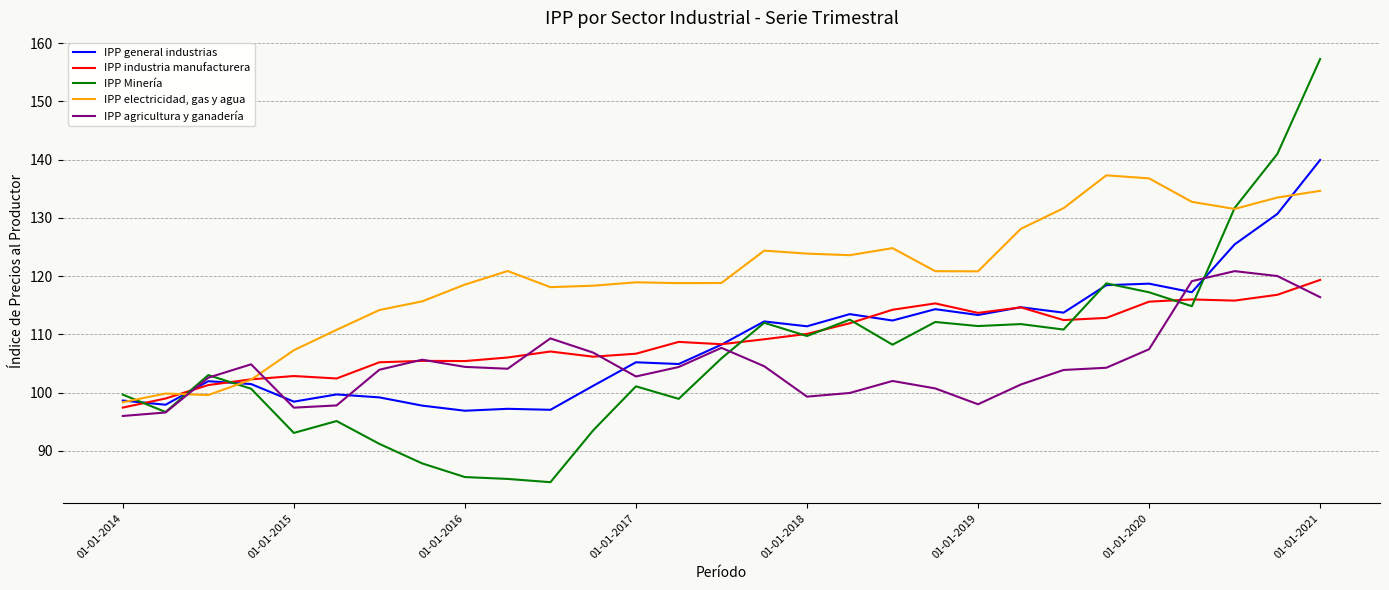

After their last crossing, which series has the higher values: IPP electricidad, gas y agua or IPP agricultura y ganadería?

IPP electricidad, gas y agua